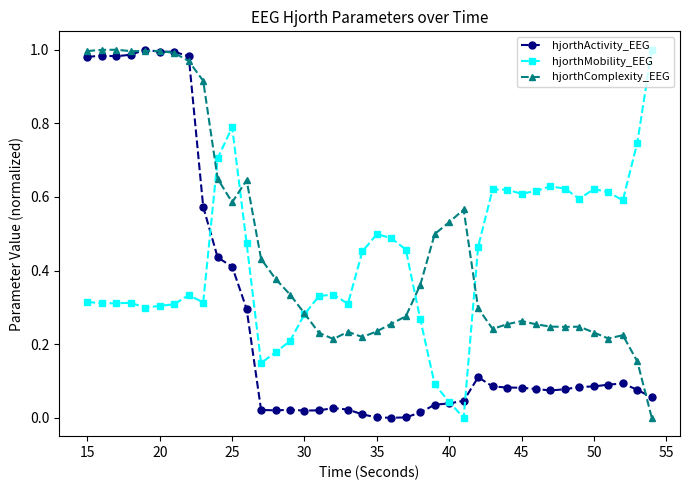

True or false: hjorthMobility_EEG has more than 1 points higher than both neighbors.

True